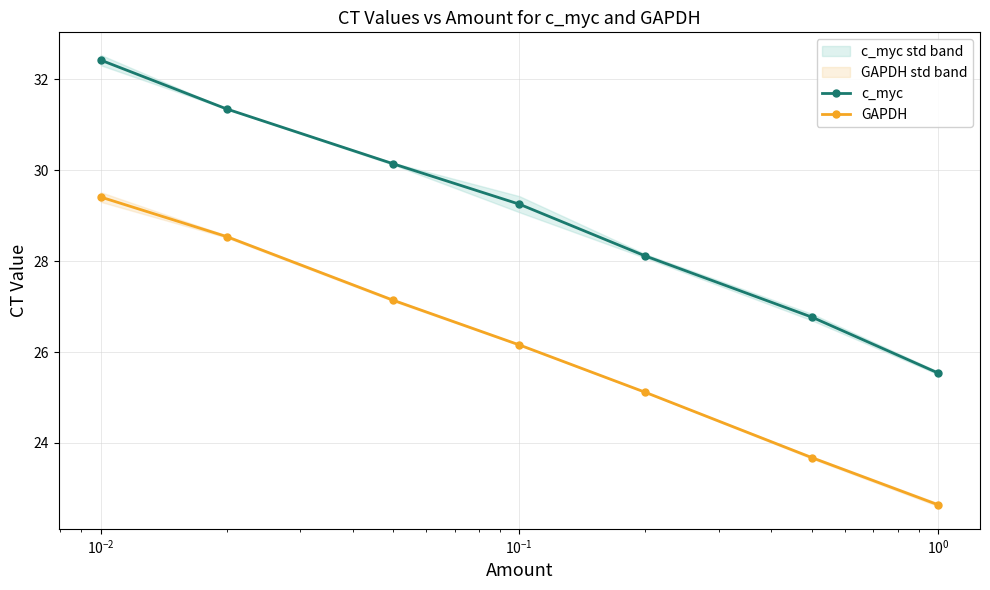

What are all the series names shown in the legend?

c_myc, GAPDH